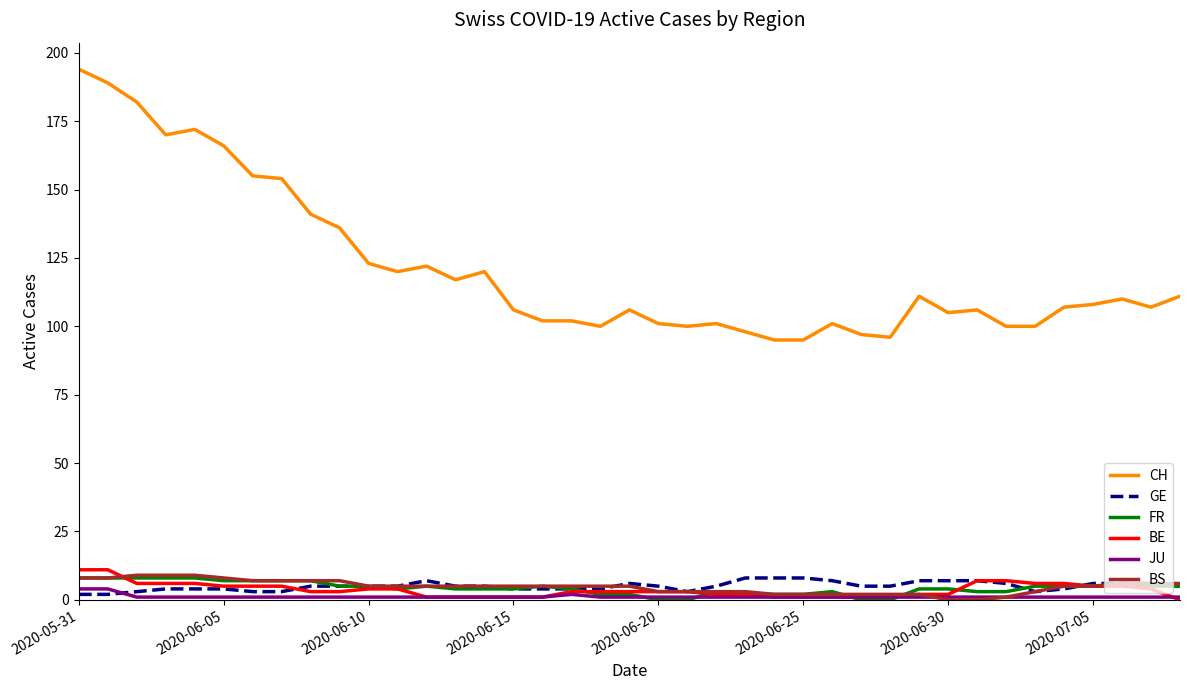

Which series has the largest range (max minus min)?

CH